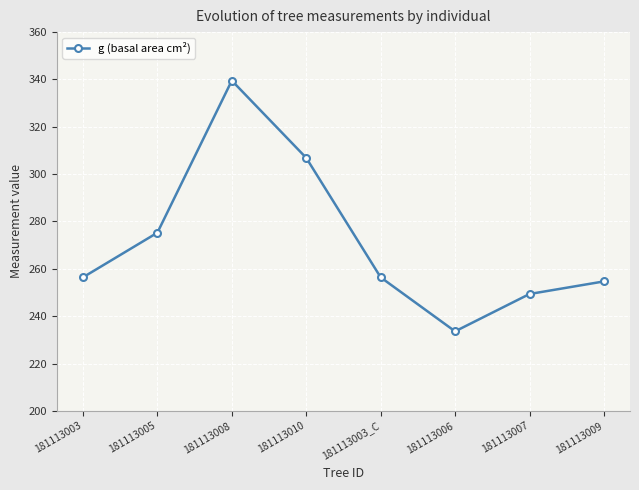

Which category has the highest value across all series?

181113008